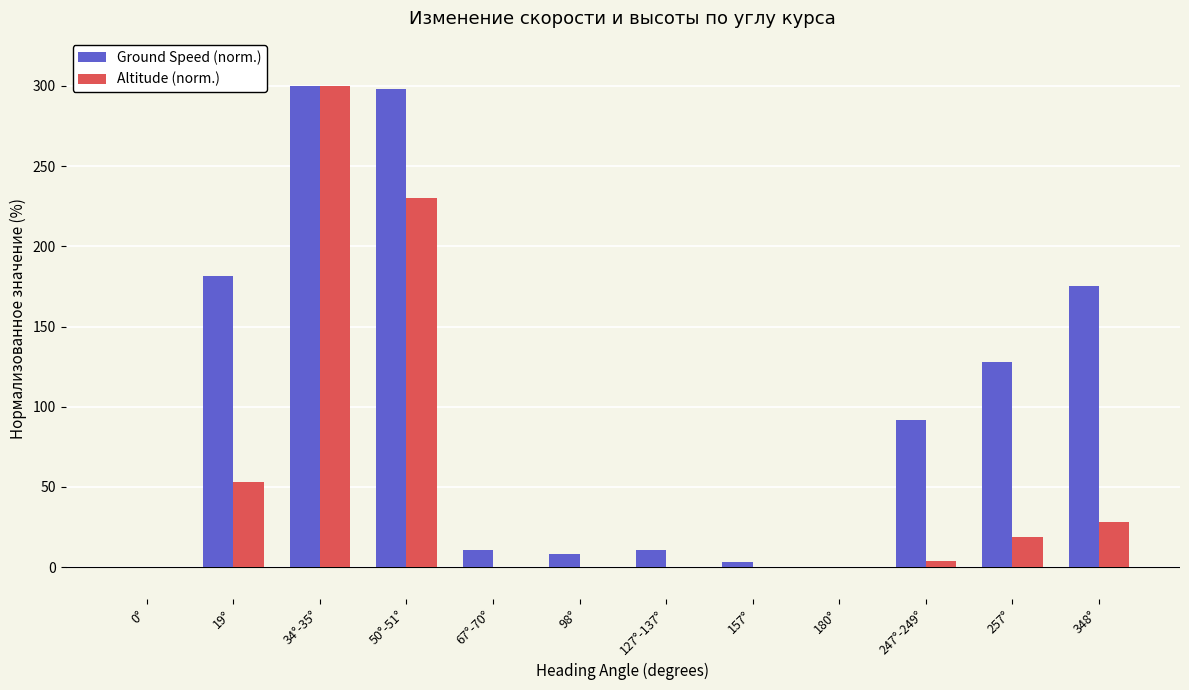

The Ground Speed (norm.) series shows 300.0 at 34°-35°. True or false?

True